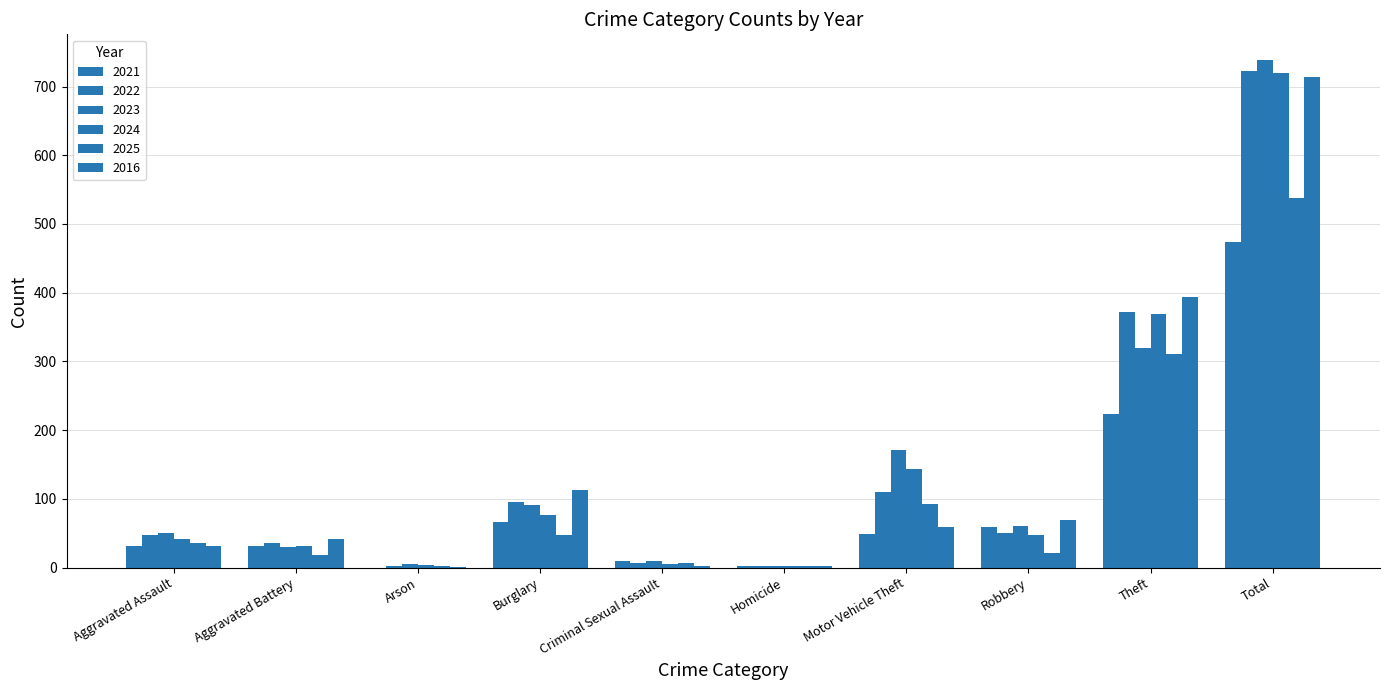

How many data points does each series have?

10